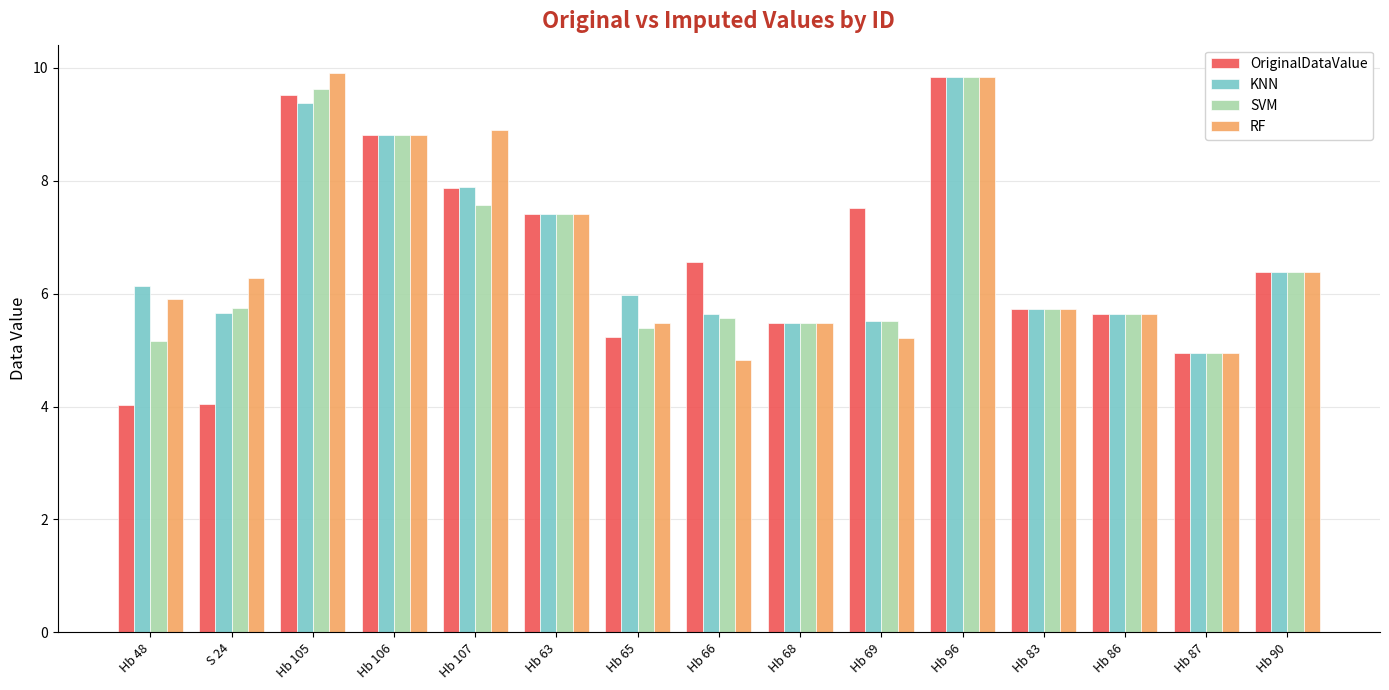

What is the sum of the KNN values at Hb 69 and Hb 90?

11.9